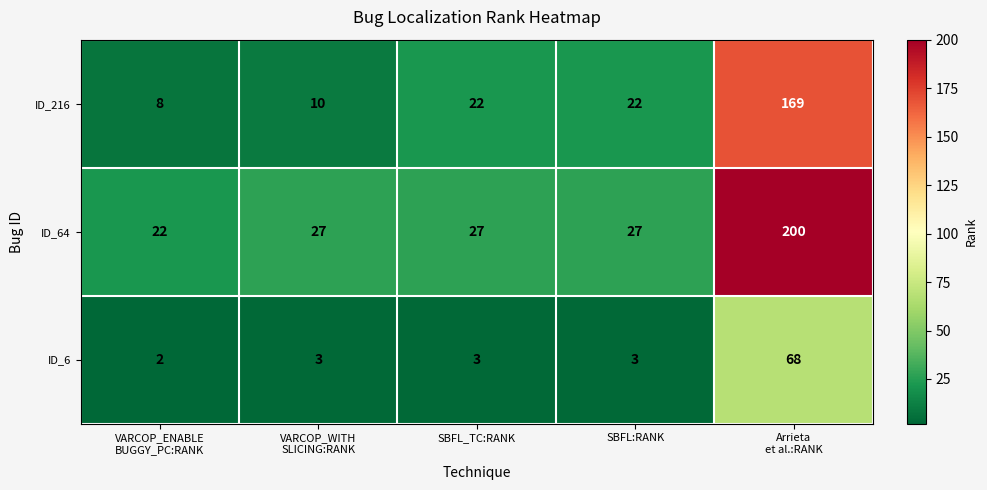

What is the average value of the ID_6 series?

16